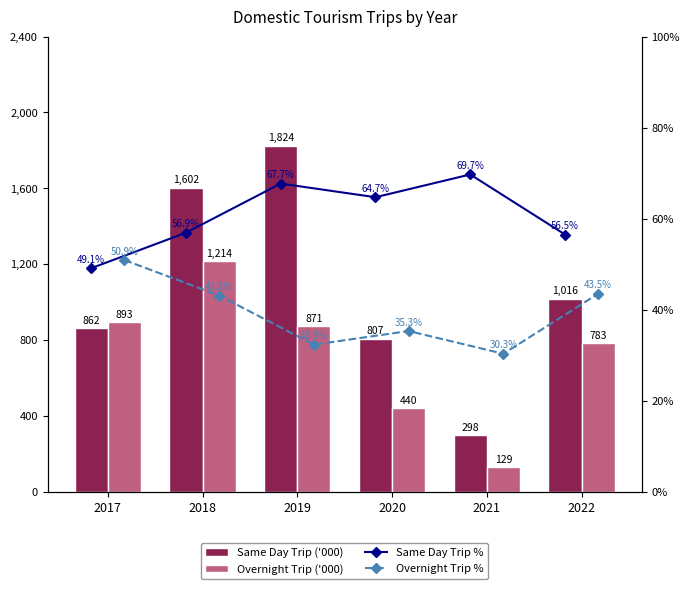

How many values in the Same Day Trip % series are below 64?

3